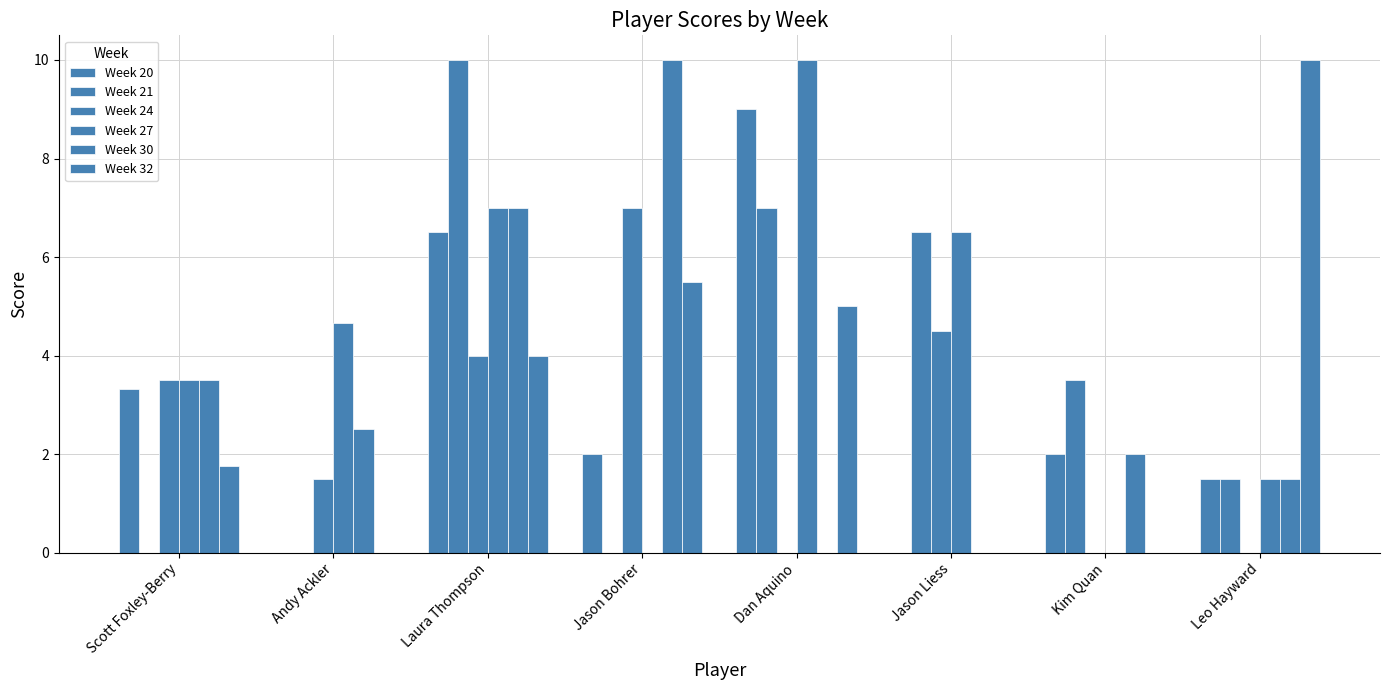

Which series has the largest total across all categories?

Week 27